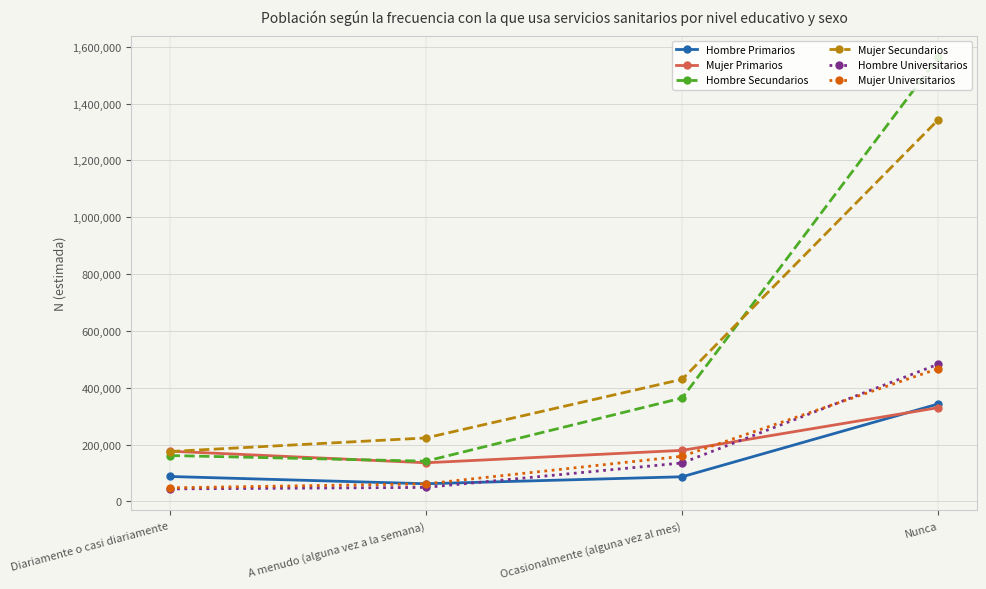

True or false: Hombre Primarios and Hombre Secundarios intersect in this chart.

False